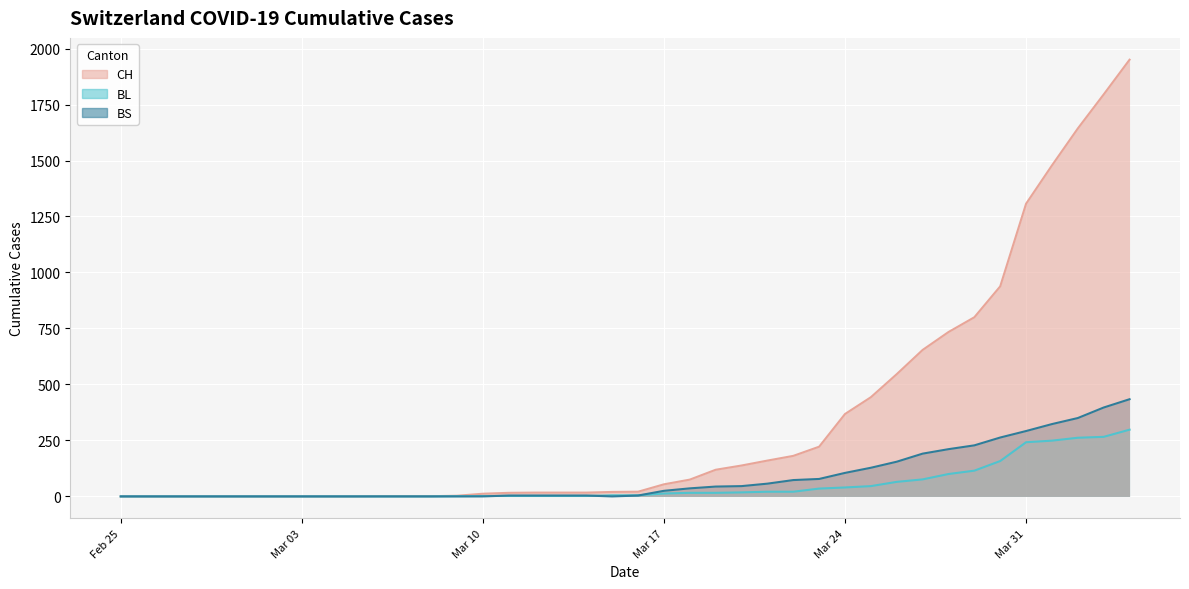

What is the greatest value displayed?

1950